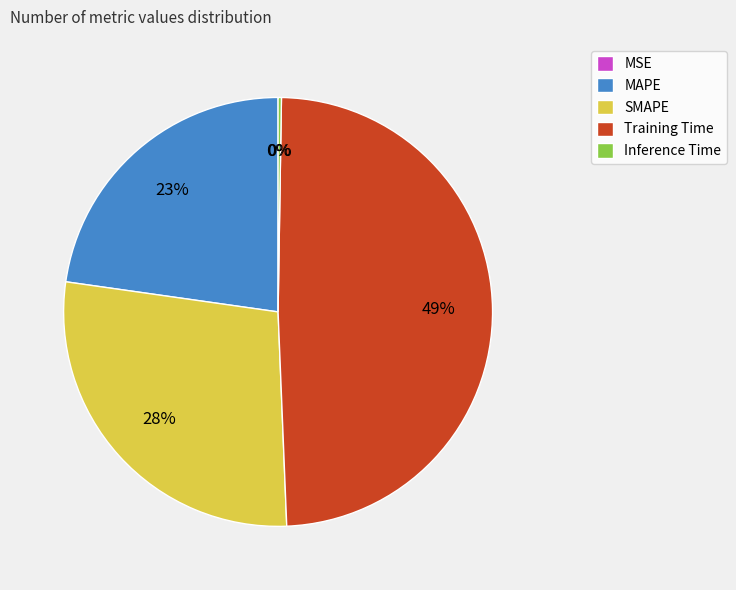

The Training Time slice represents 44% of the pie. True or false?

False